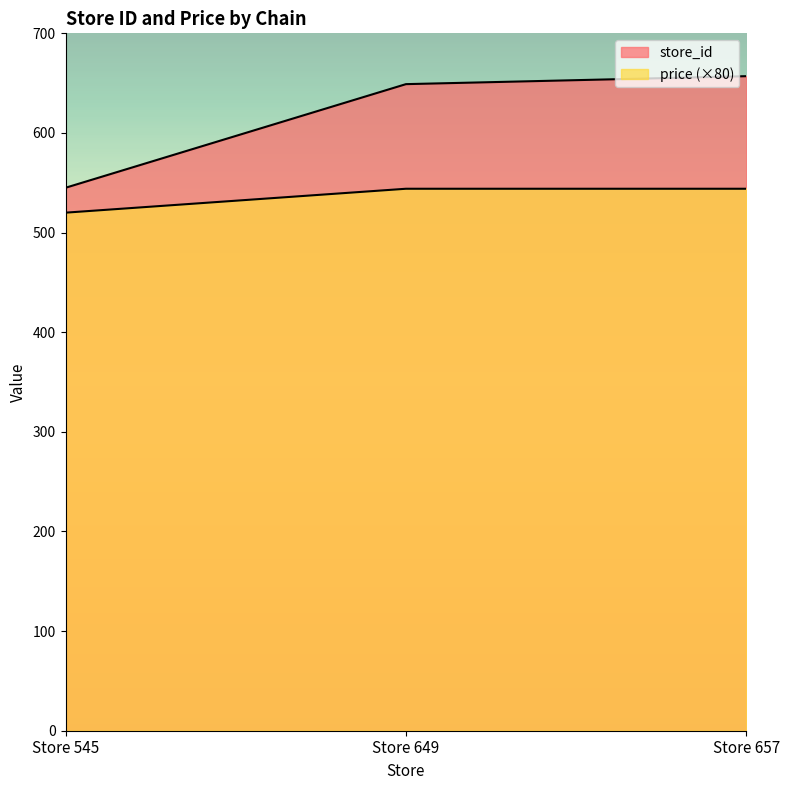

Rank the series by their average value, from highest to lowest.

store_id, price